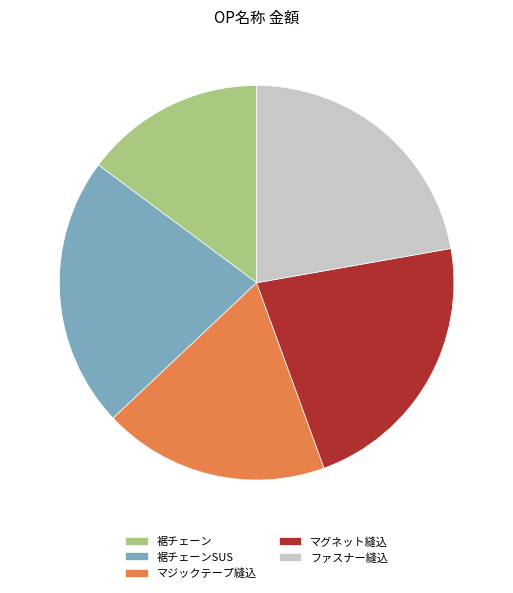

Is the sum of 裾チェーン and マグネット縫込 greater than half?

No